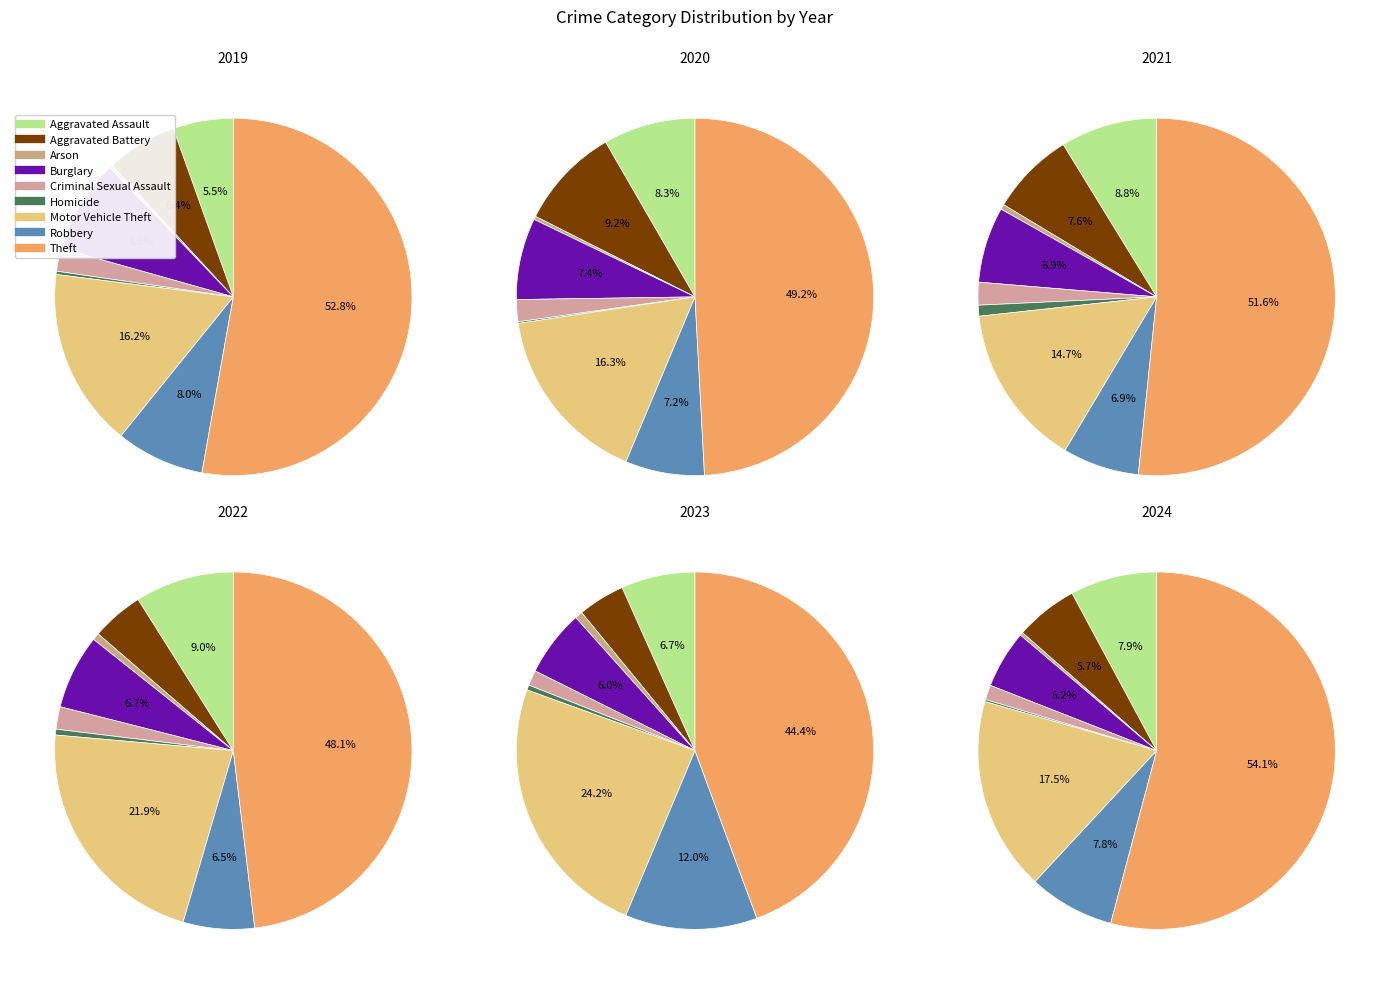

Rank the categories by value from highest to lowest.

Theft, Motor Vehicle Theft, Robbery, Aggravated Assault, Burglary, Aggravated Battery, Criminal Sexual Assault, Arson, Homicide